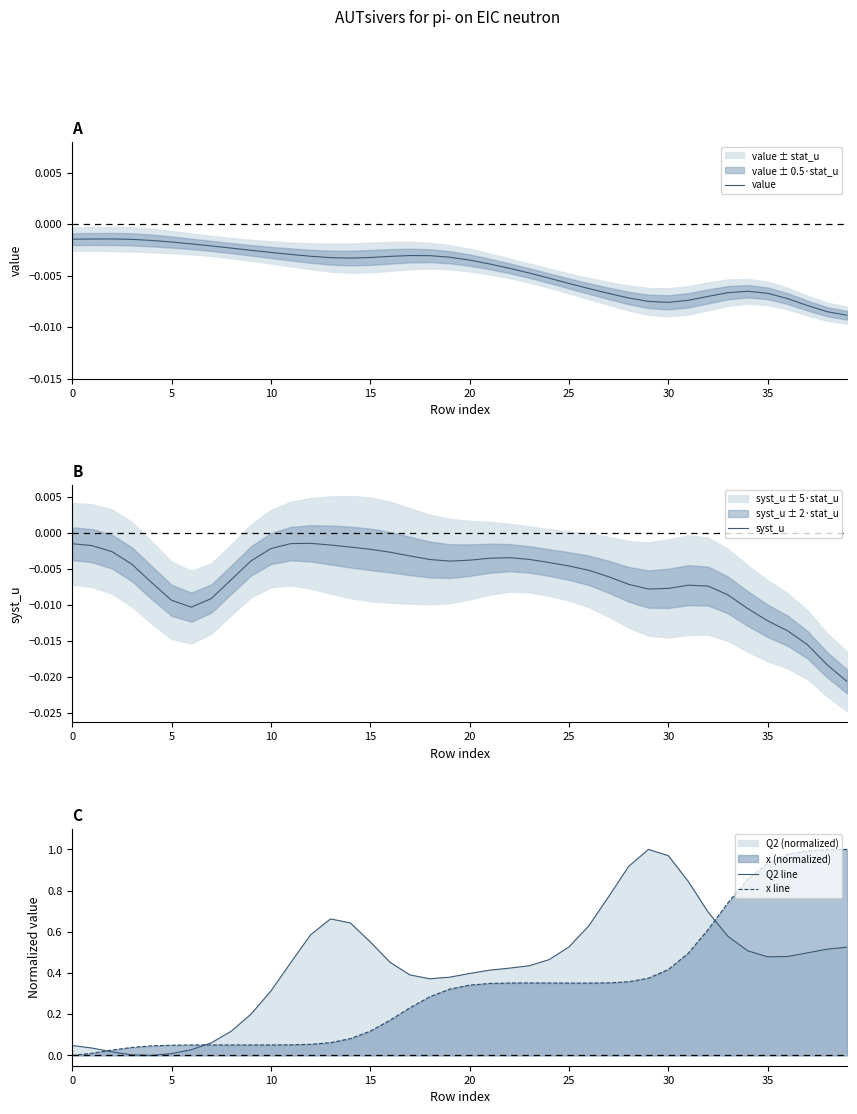

Reading right to left, what are all the values shown in this chart?

value: -0.0	-0.0	-0.0	-0.0	-0.0	-0.0	-0.0	-0.0	-0.0	-0.0	-0.0	-0.0	-0.0	-0.0	-0.0	-0.0	-0.0	-0.0	-0.0	-0.0	-0.0	-0.0	-0.0	-0.0	-0.0	-0.0	-0.0	-0.0	-0.0	-0.0	-0.0	-0.0	-0.0	-0.0	-0.0	-0.0	-0.0	-0.0	-0.0	-0.0
syst_u: -0.0	-0.0	-0.0	-0.0	-0.0	-0.0	-0.0	-0.0	-0.0	-0.0	-0.0	-0.0	-0.0	-0.0	-0.0	-0.0	-0.0	-0.0	-0.0	-0.0	-0.0	-0.0	-0.0	-0.0	-0.0	-0.0	-0.0	-0.0	-0.0	-0.0	-0.0	-0.0	-0.0	-0.0	-0.0	-0.0	-0.0	-0.0	-0.0	-0.0
Q2 line: 0.5	0.5	0.5	0.5	0.5	0.5	0.6	0.7	0.8	1.0	1.0	0.9	0.8	0.6	0.5	0.5	0.4	0.4	0.4	0.4	0.4	0.4	0.4	0.5	0.6	0.6	0.7	0.6	0.5	0.3	0.2	0.1	0.1	0.0	0.0	0.0	0.0	0.0	0.0	0.0
x line: 1.0	1.0	1.0	1.0	0.9	0.9	0.7	0.6	0.5	0.4	0.4	0.4	0.4	0.4	0.4	0.4	0.4	0.4	0.3	0.3	0.3	0.3	0.2	0.2	0.1	0.1	0.1	0.1	0.1	0.1	0.1	0.1	0.1	0.1	0.0	0.0	0.0	0.0	0.0	0.0